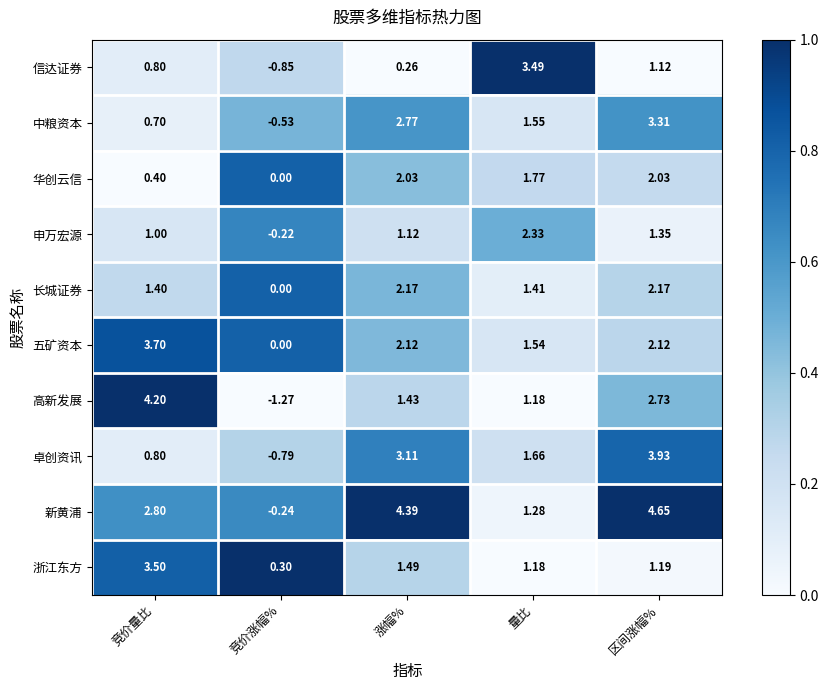

Which series has the largest range (max minus min)?

高新发展